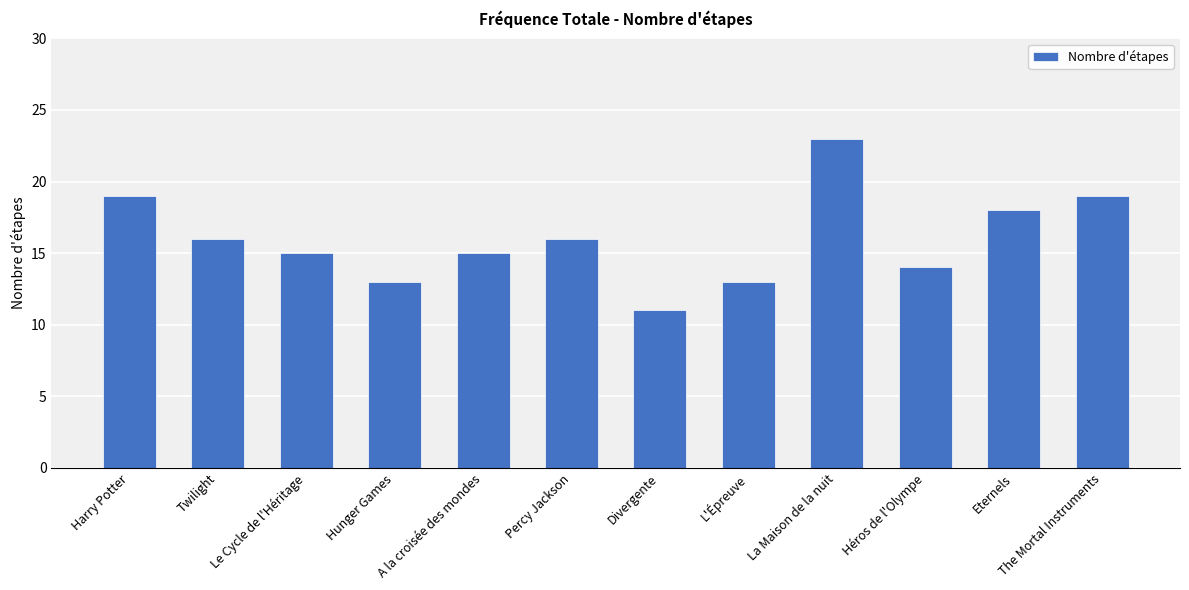

Reading left to right, list all the values displayed in this chart.

19	16	15	13	15	16	11	13	23	14	18	19